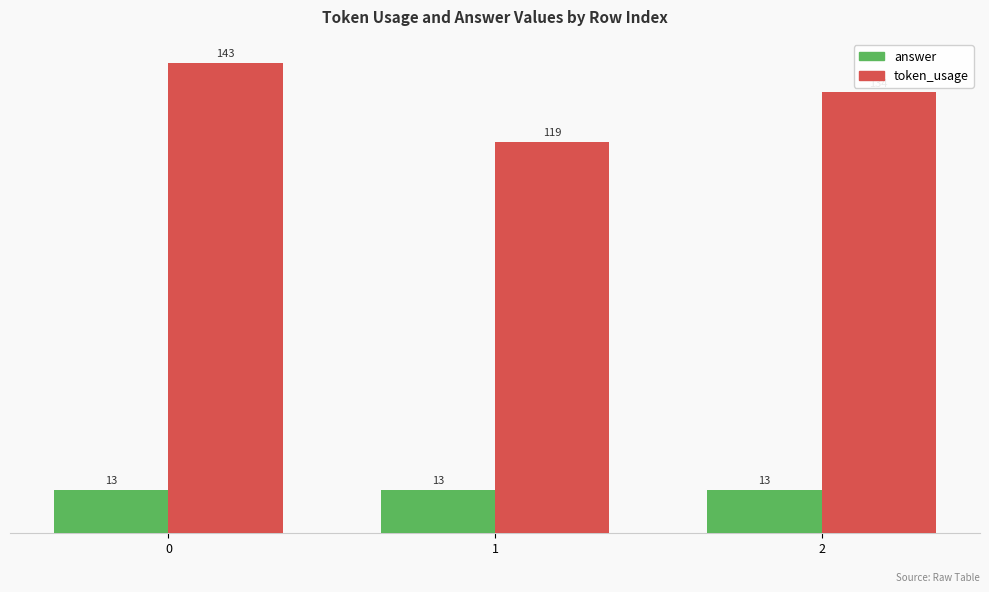

What is the value of the answer bar at the 1st from the left?

13